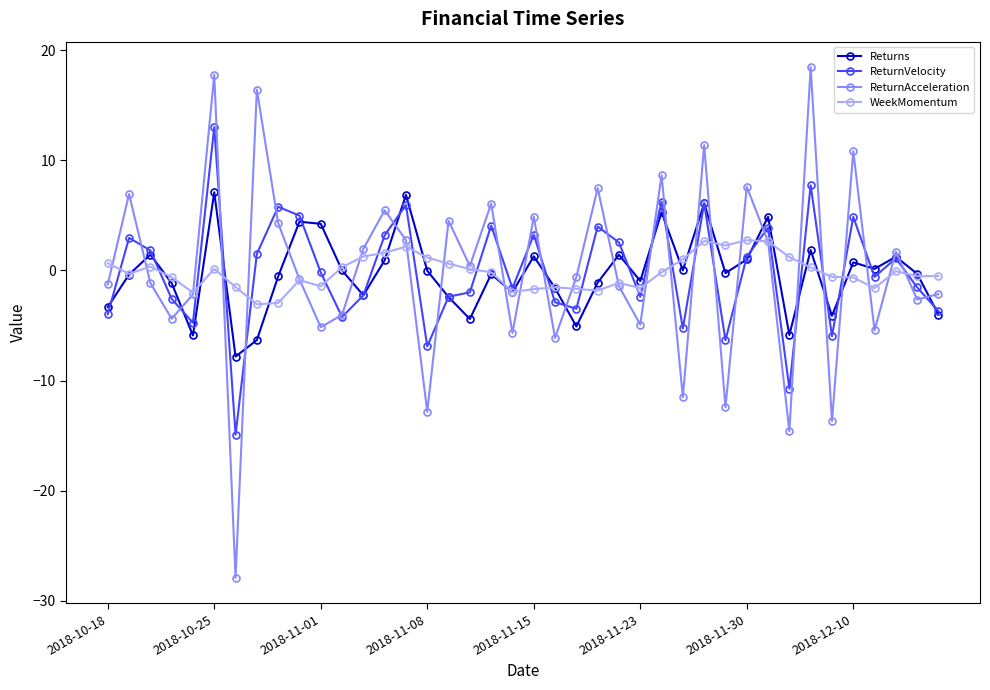

Which series has the largest range (max minus min)?

ReturnAcceleration